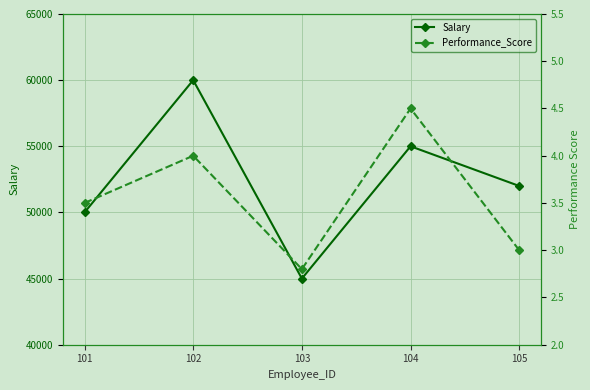

At which category does the chart reach its minimum across all series?

103